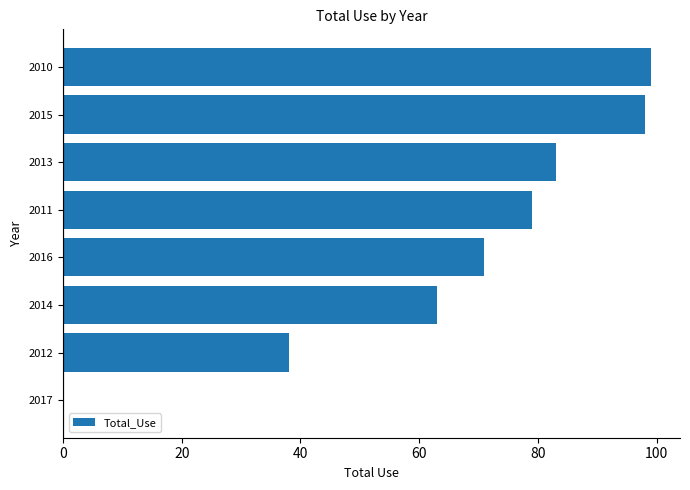

What is the maximum value shown in the chart?

99